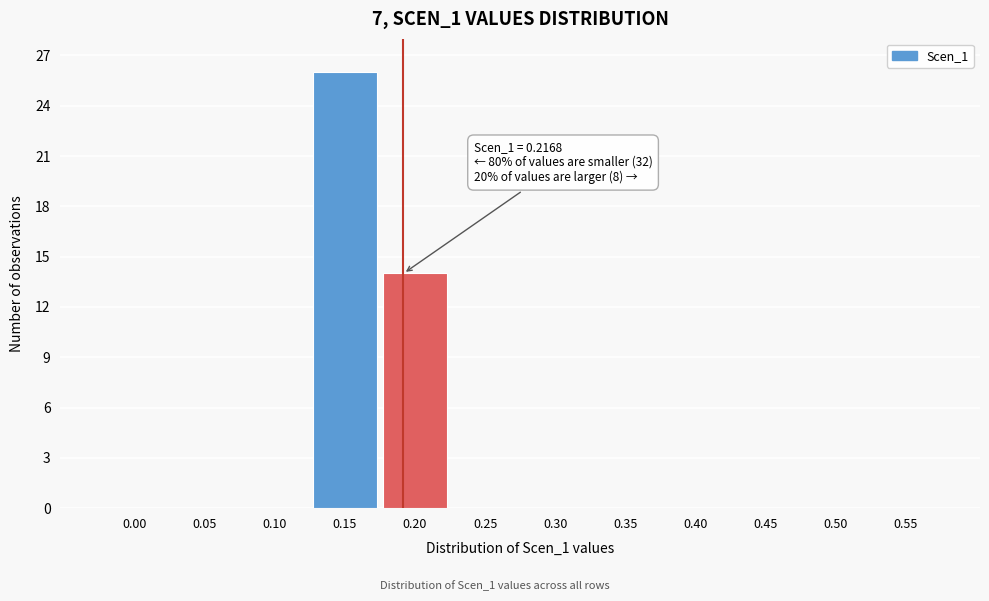

Reading left to right, what are all the values shown in this chart?

0.00=0	0.05=0	0.10=0	0.15=26	0.20=14	0.25=0	0.30=0	0.35=0	0.40=0	0.45=0	0.50=0	0.55=0